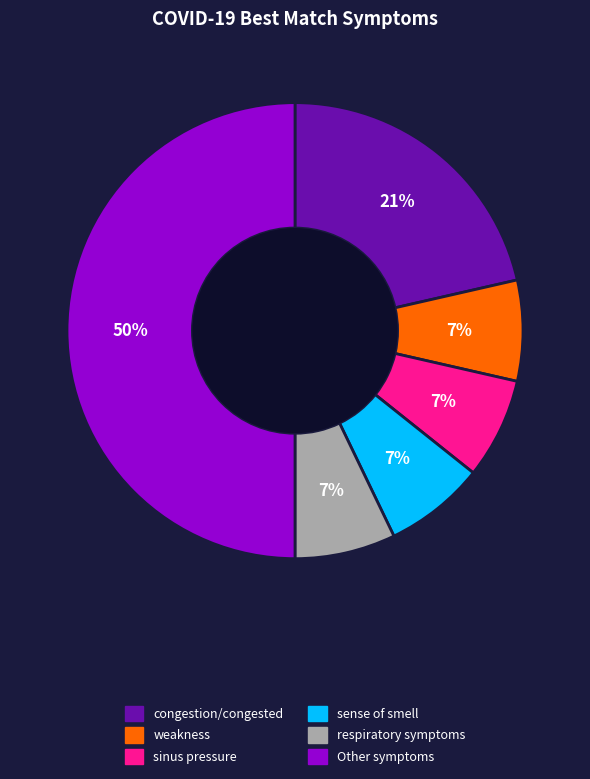

What is the largest slice in the pie chart?

Other symptoms